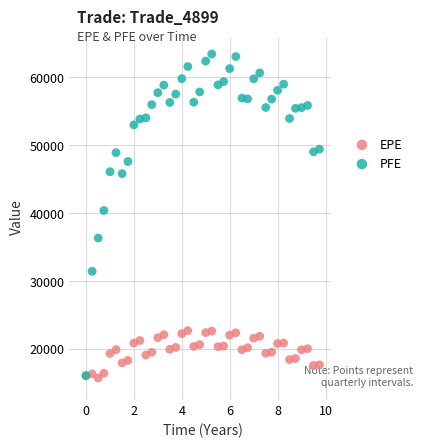

Across all series, what Y value is closest to 39556?

40360.9